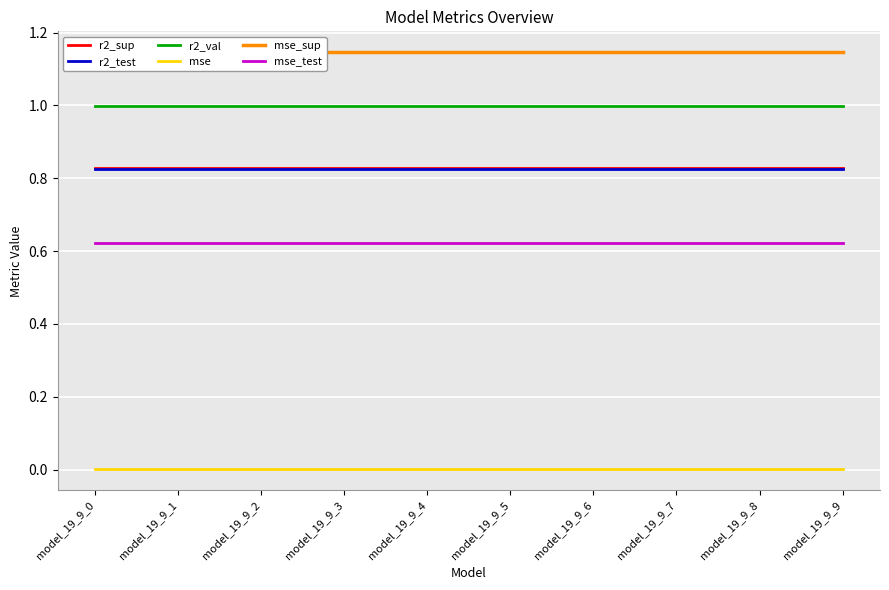

List the labels in order of mse_sup value, largest first.

model_19_9_0, model_19_9_1, model_19_9_2, model_19_9_3, model_19_9_4, model_19_9_5, model_19_9_6, model_19_9_7, model_19_9_8, model_19_9_9